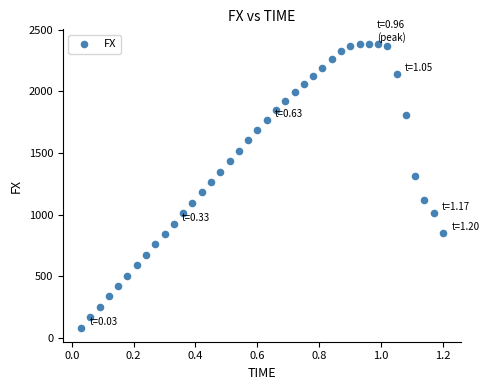

What is the range of Y values (max minus min)?

2302.0